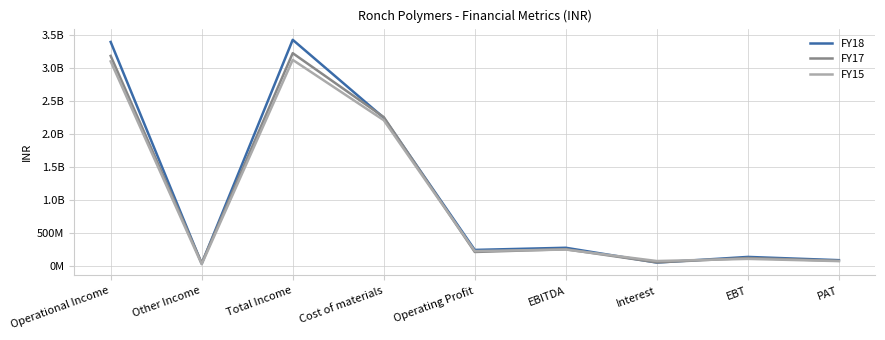

What position from the right is Operational Income?

9